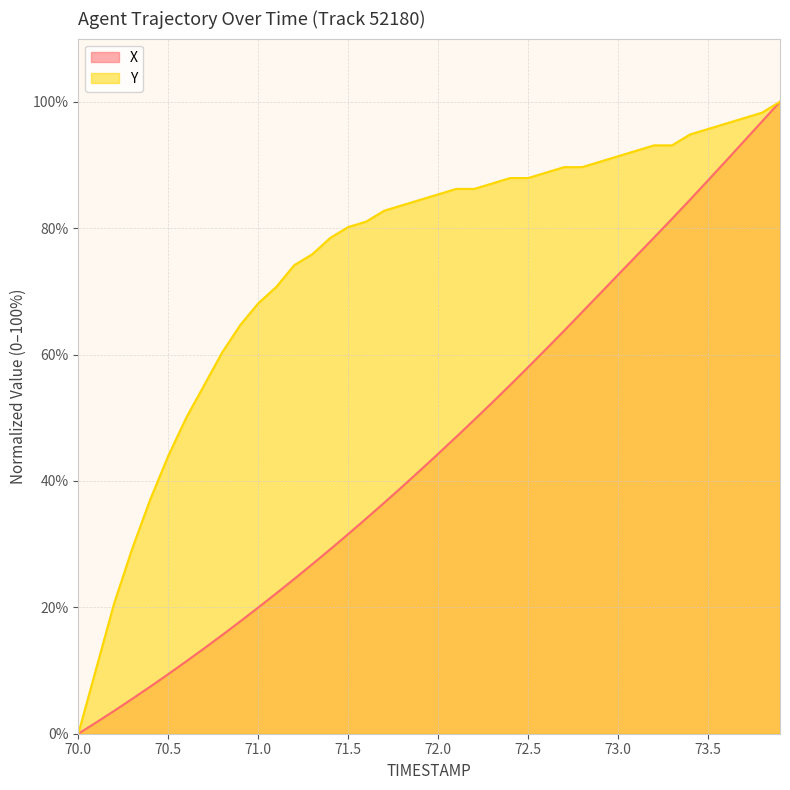

At 73.0, list the series in order from smallest to largest.

X, Y